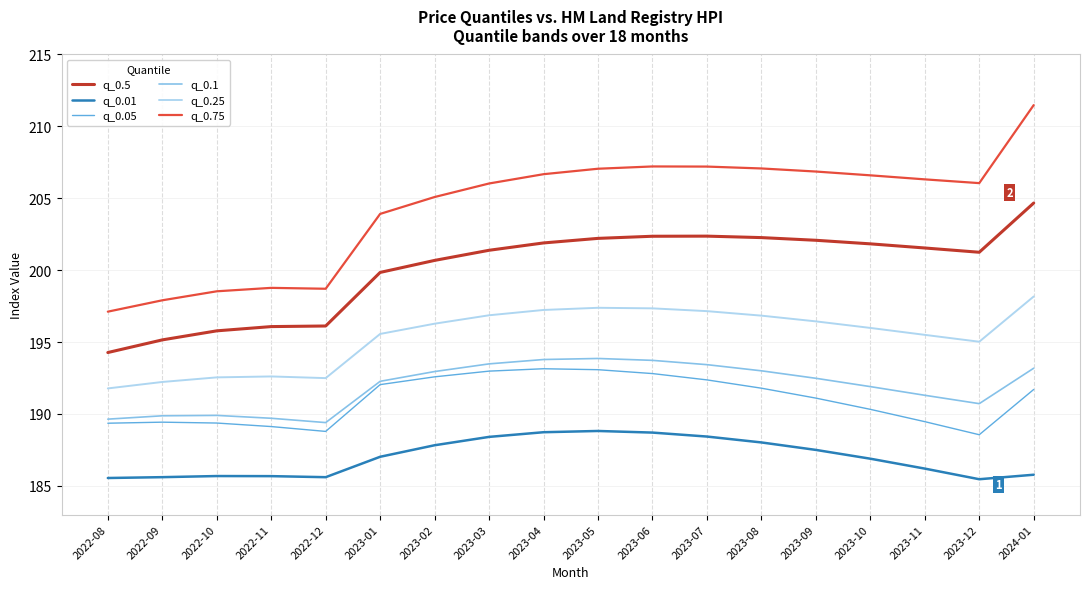

At 2023-06, list the series in order from smallest to largest.

q_0.01, q_0.05, q_0.1, q_0.25, q_0.5, q_0.75